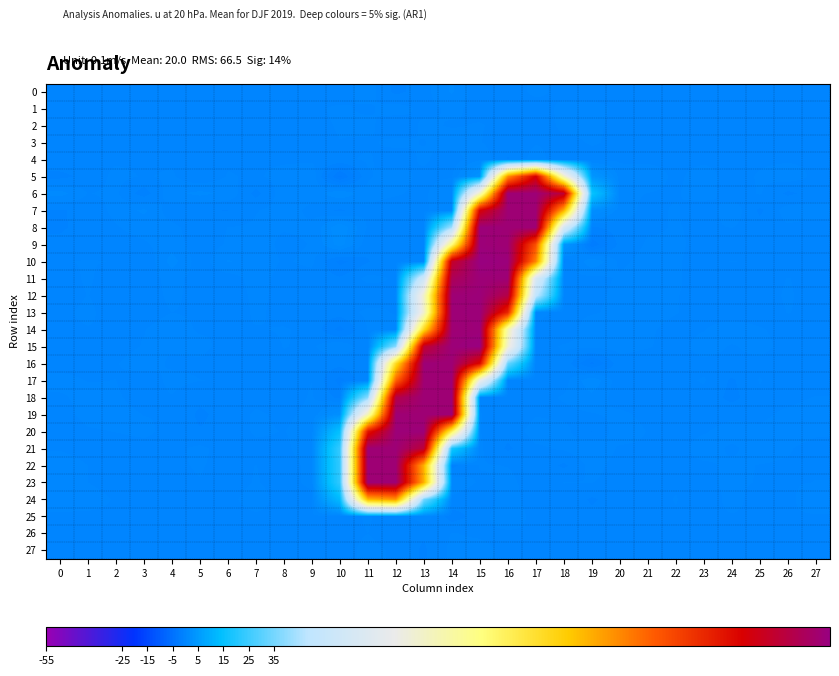

What is the difference between the highest and lowest values at 15?

255.4